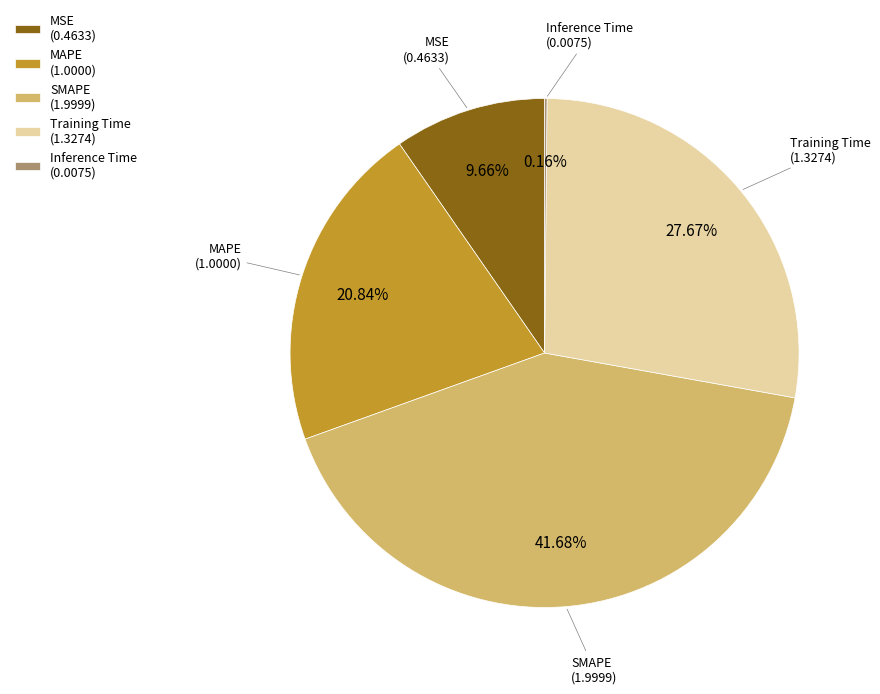

To the nearest percent, what is the difference between the largest and smallest slice percentages?

42%